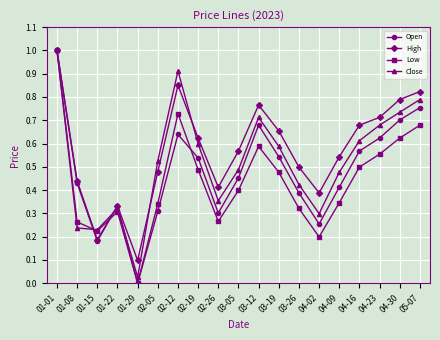

The High series shows 0.5 at 03-26. True or false?

True